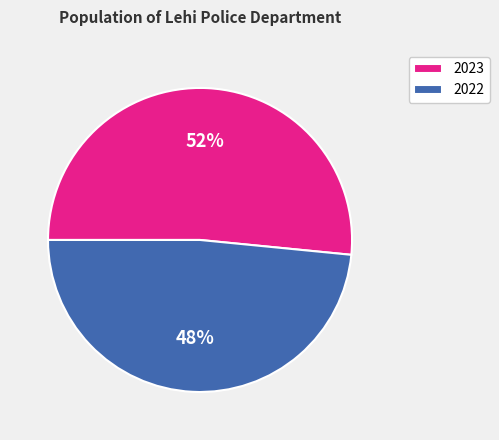

Rank the categories by value from highest to lowest.

2023, 2022